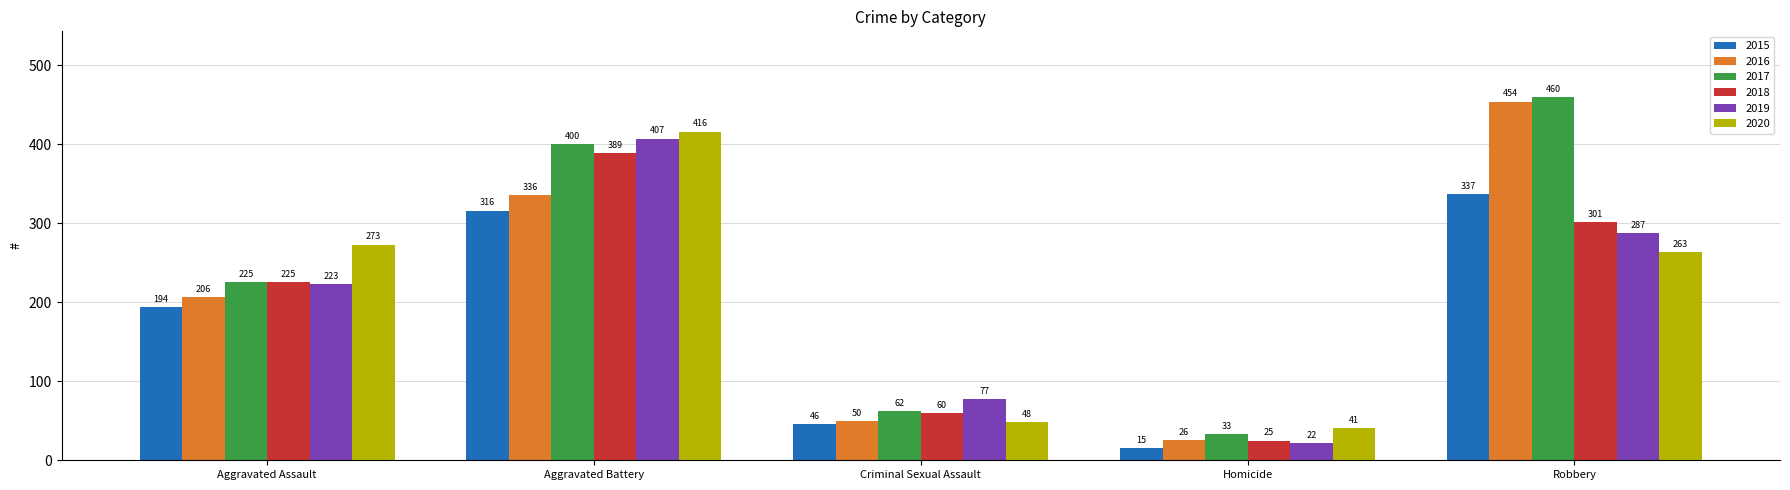

At which category is the sum across all series the highest?

Aggravated Battery